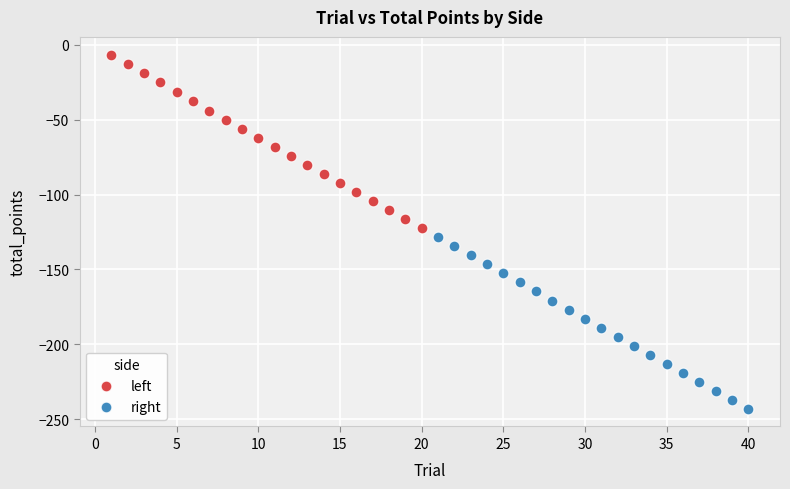

What are all the series names shown in the legend?

left, right